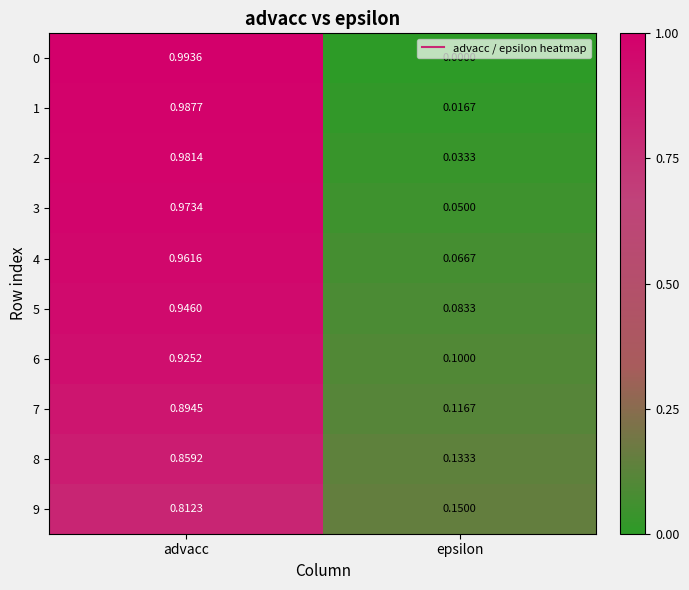

Is the value of 2 at advacc greater than the value of 1 at epsilon?

Yes